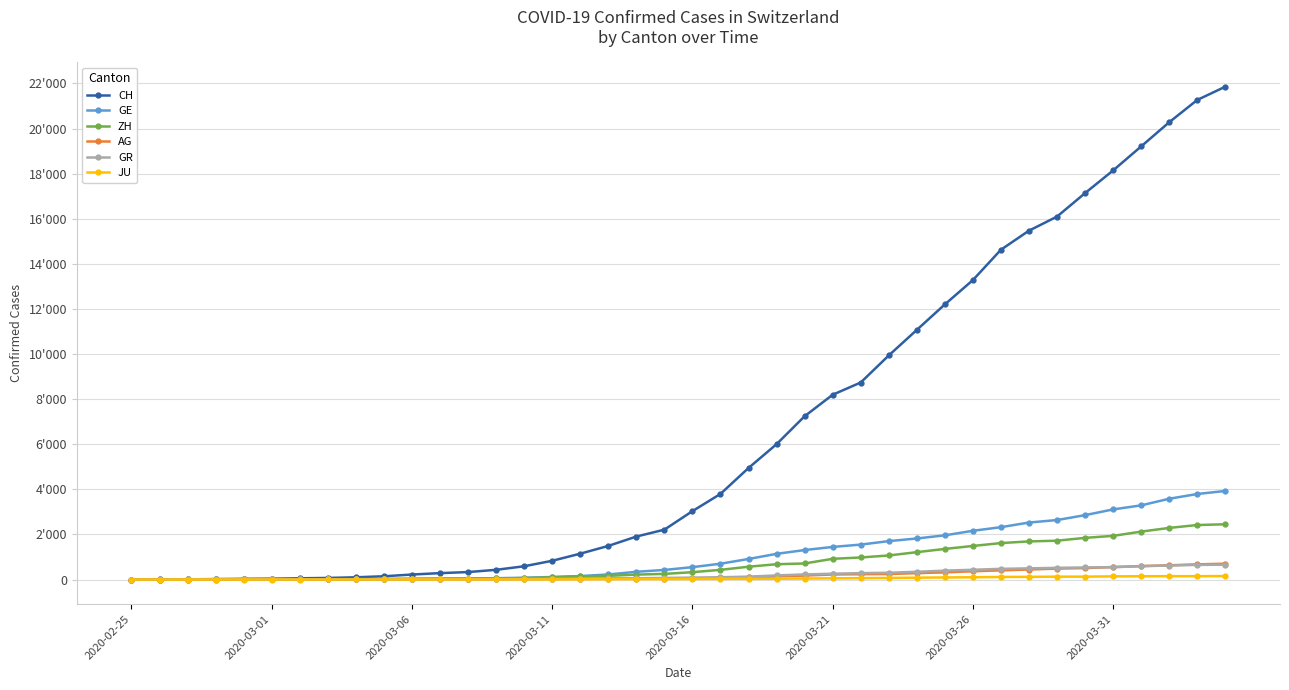

Does the chart display data point markers on the line(s)?

Yes